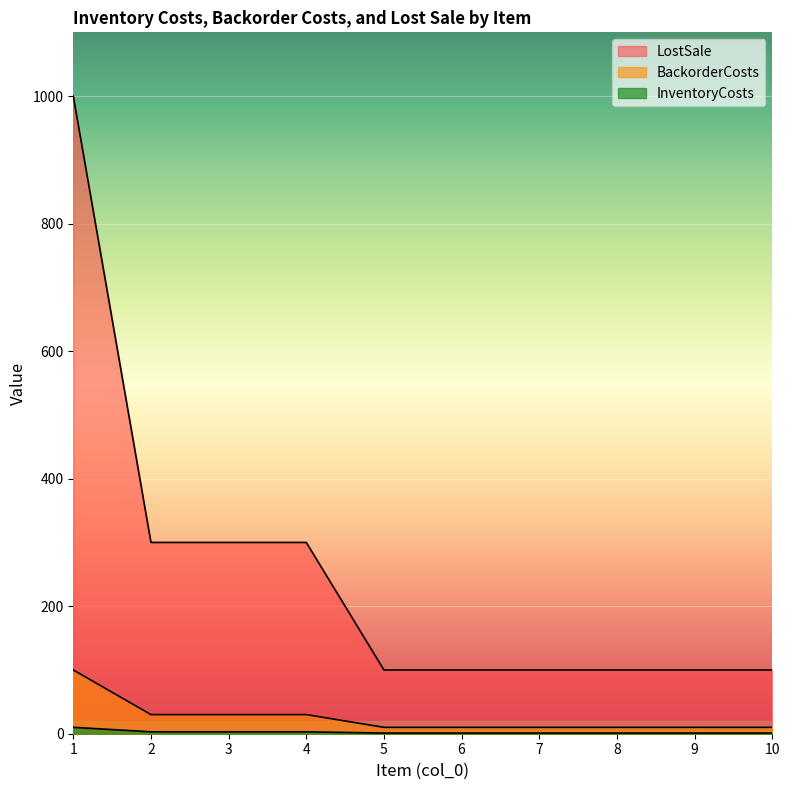

What is the total value across all series at 2?

333